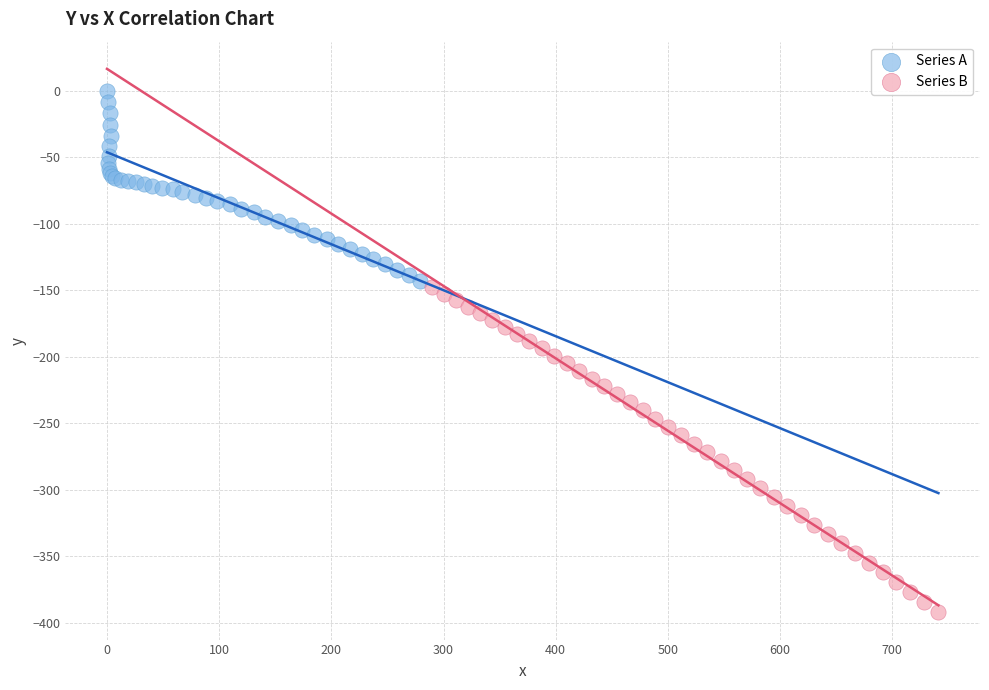

Which series contains the lowest Y value?

Series B